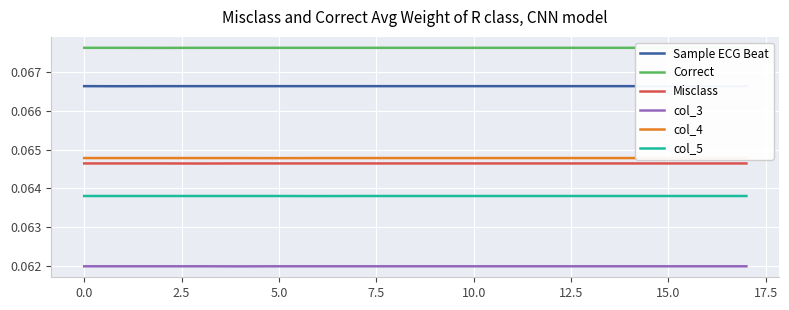

What is the sum of the Correct values at 15 and 11?

0.1